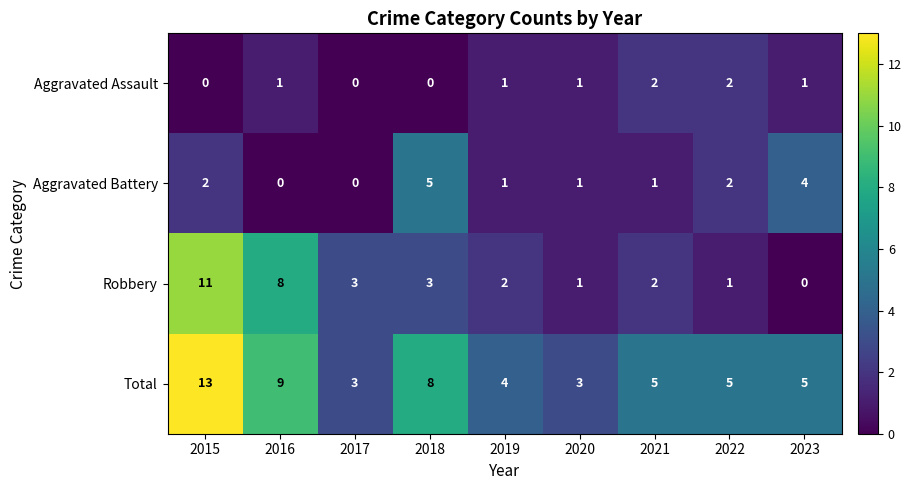

What is the difference between the highest and lowest values at 2022?

4